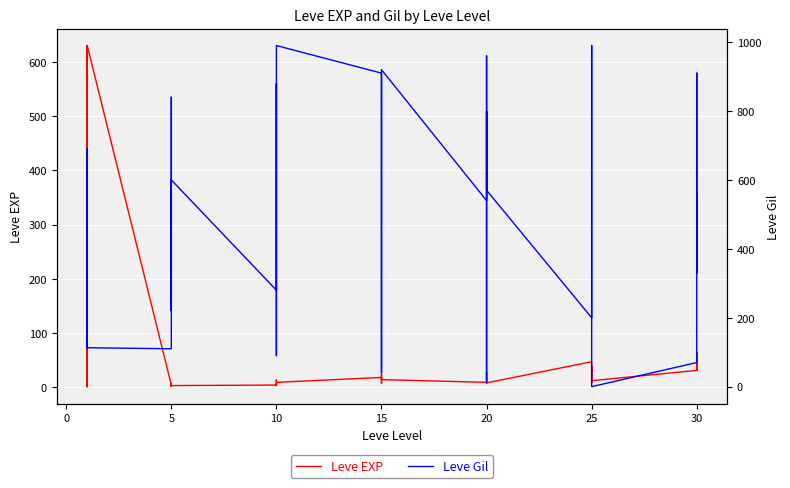

Reading left to right, list all the values displayed in this chart.

Leve EXP: 1	1	630	1	1	630	4	6	2	5	2	3	4	7	3	9	13	9	18	13	7	24	18	14	9	16	28	17	12	8	47	36	8	39	36	12	31	64	31	62
Leve Gil: 330	690	112	160	690	113	110	840	790	220	490	600	280	880	780	430	90	990	910	40	170	790	910	920	540	800	10	120	960	570	200	390	660	990	390	0	70	910	330	560